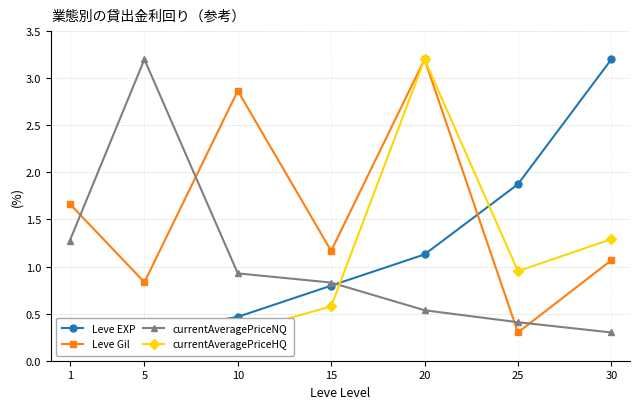

Which series has the largest range (max minus min)?

Leve EXP